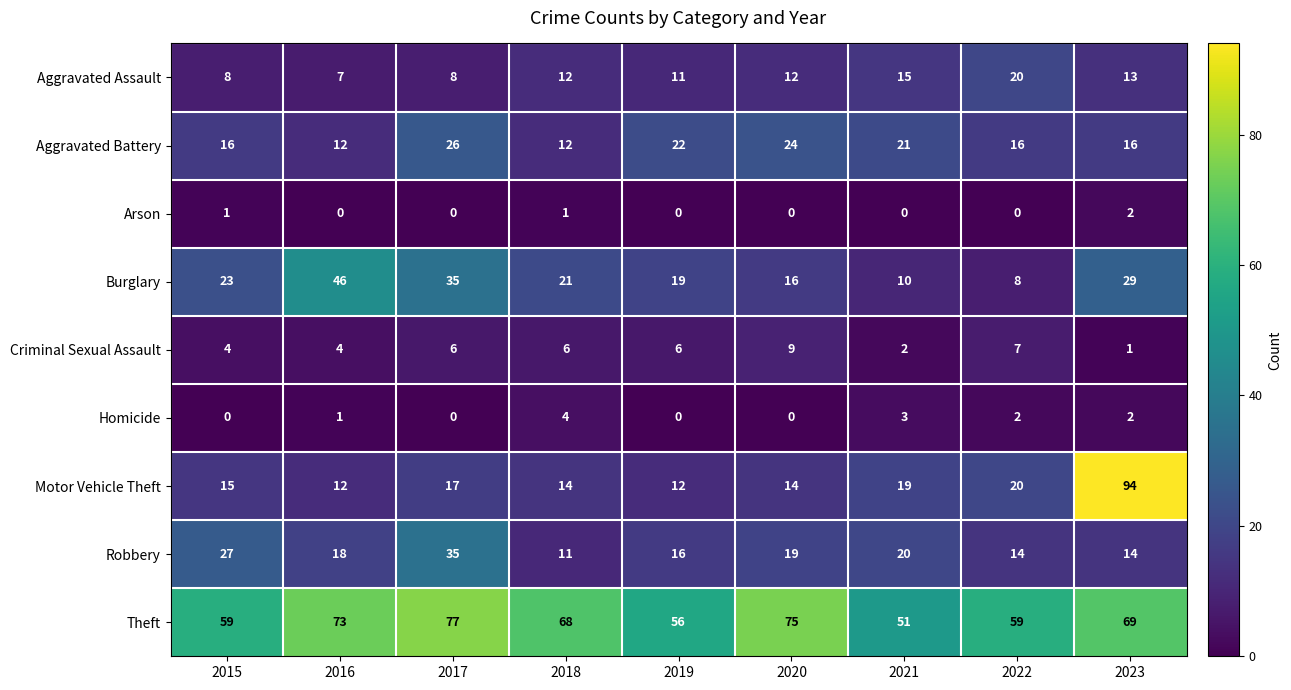

Is it true that Arson equals 2 at 2015?

False